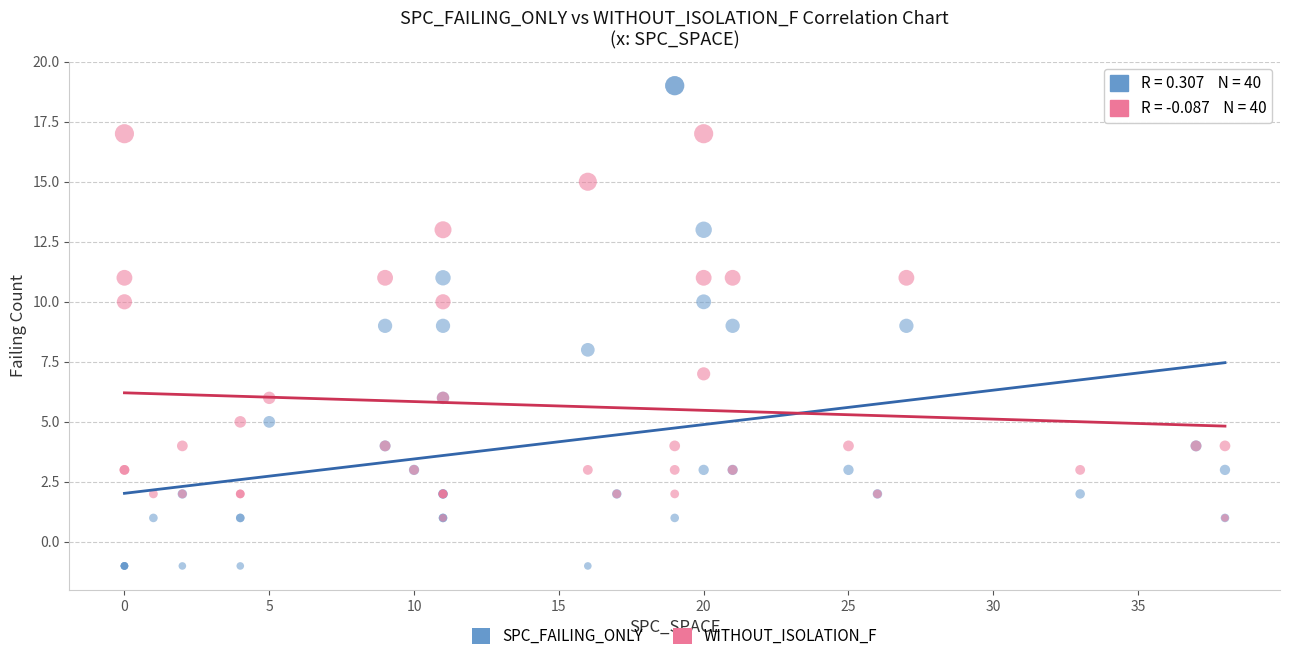

What are all the series names shown in the legend?

SPC_FAILING_ONLY, WITHOUT_ISOLATION_F